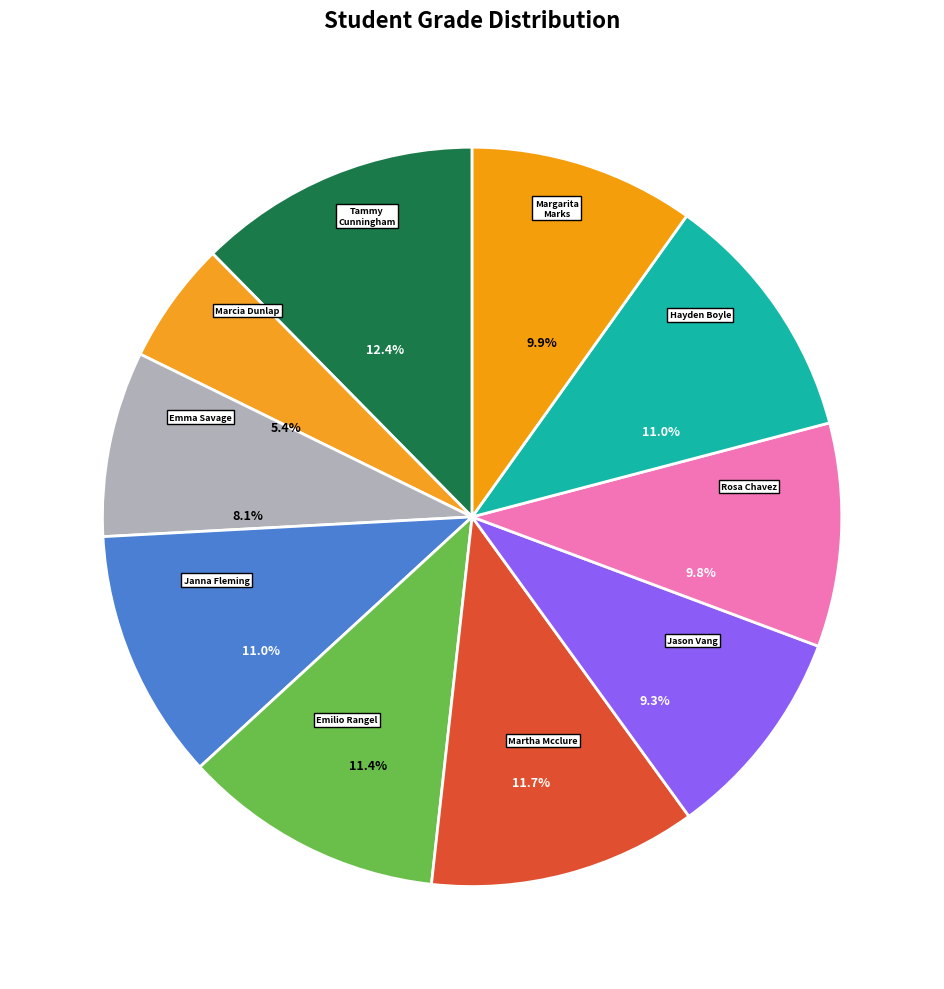

To the nearest percent, what percentage of the pie is Jason Vang?

9%